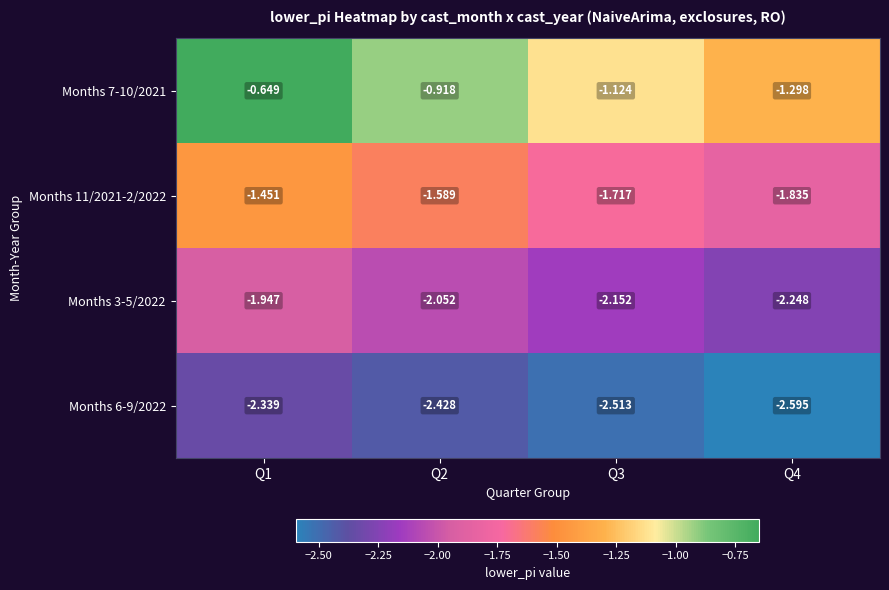

Rank the series by their average value, from lowest to highest.

Months 6-9/2022, Months 3-5/2022, Months 11/2021-2/2022, Months 7-10/2021